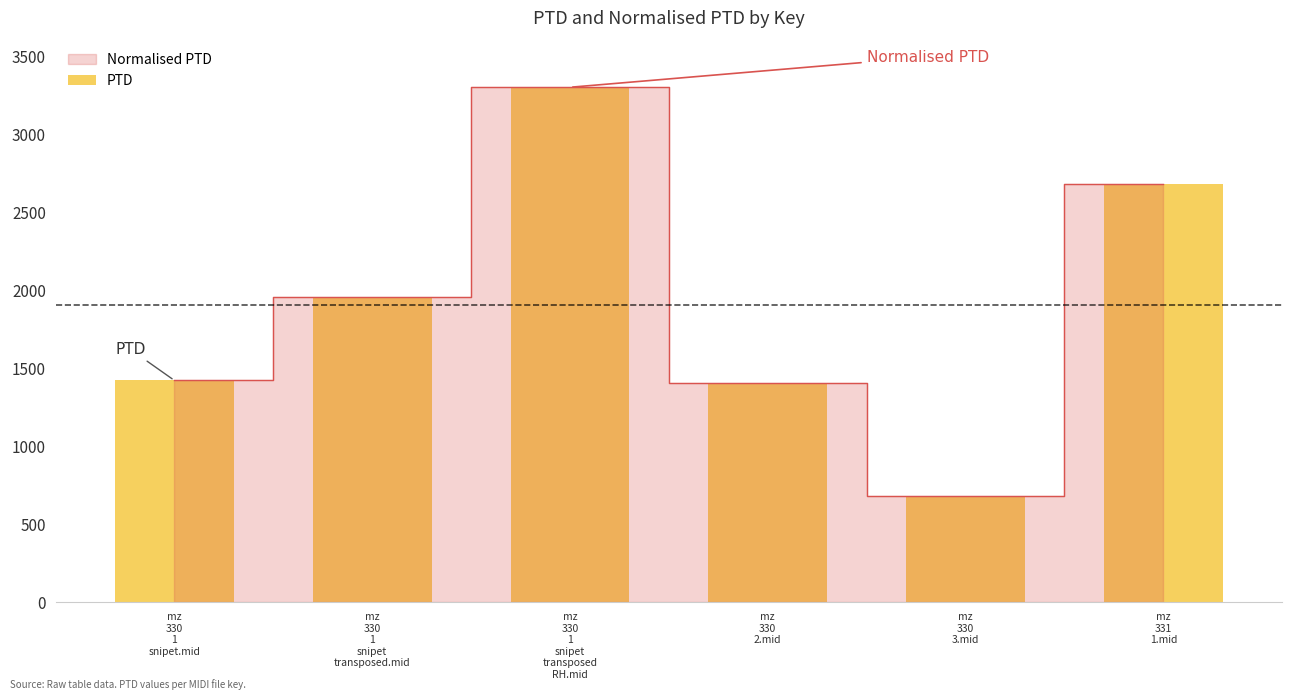

What is the greatest value displayed?

3301.2